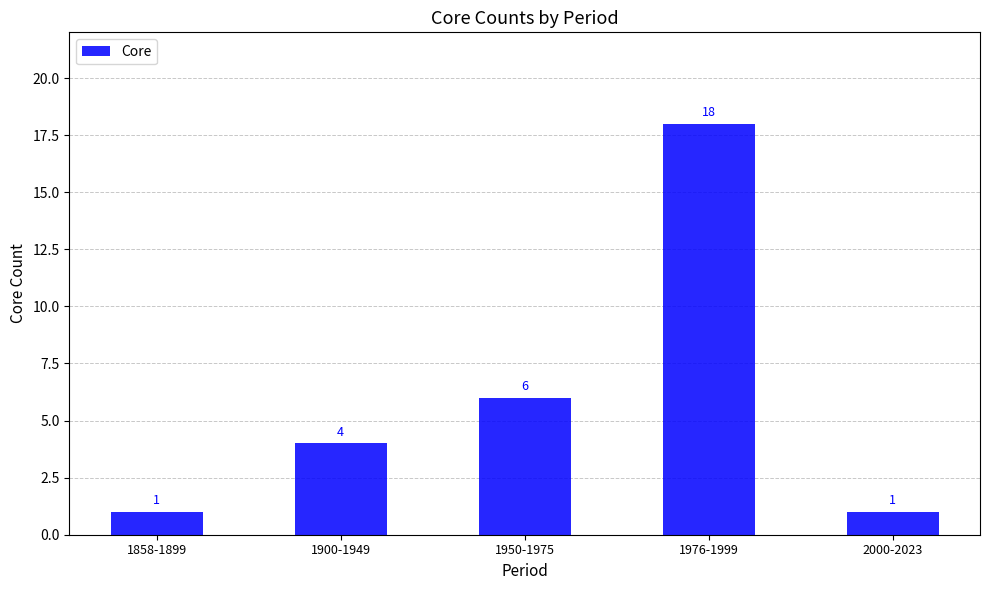

Which category has the highest value across all series?

1976-1999